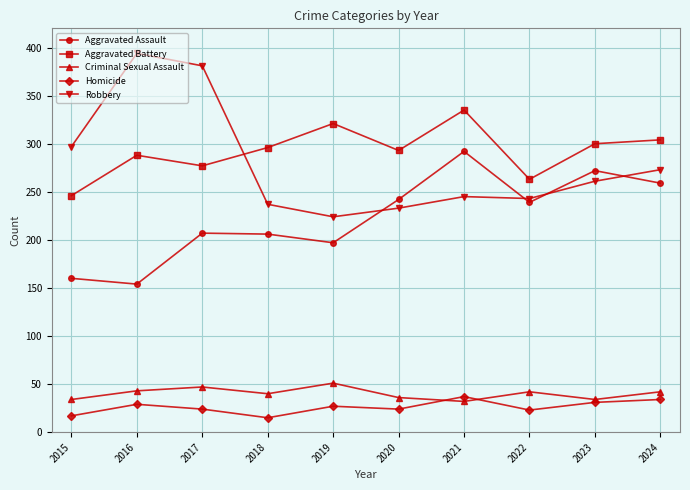

True or false: Aggravated Assault has a value of 259 at 2024.

True